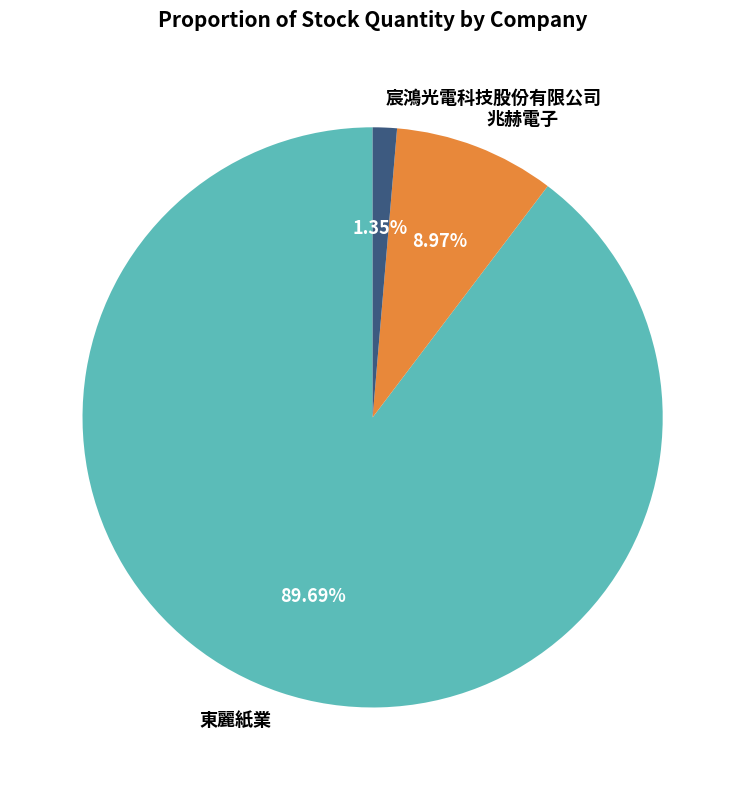

Combined, do 宸鴻光電科技股份有限公司 and 兆赫電子 account for over 50%?

No